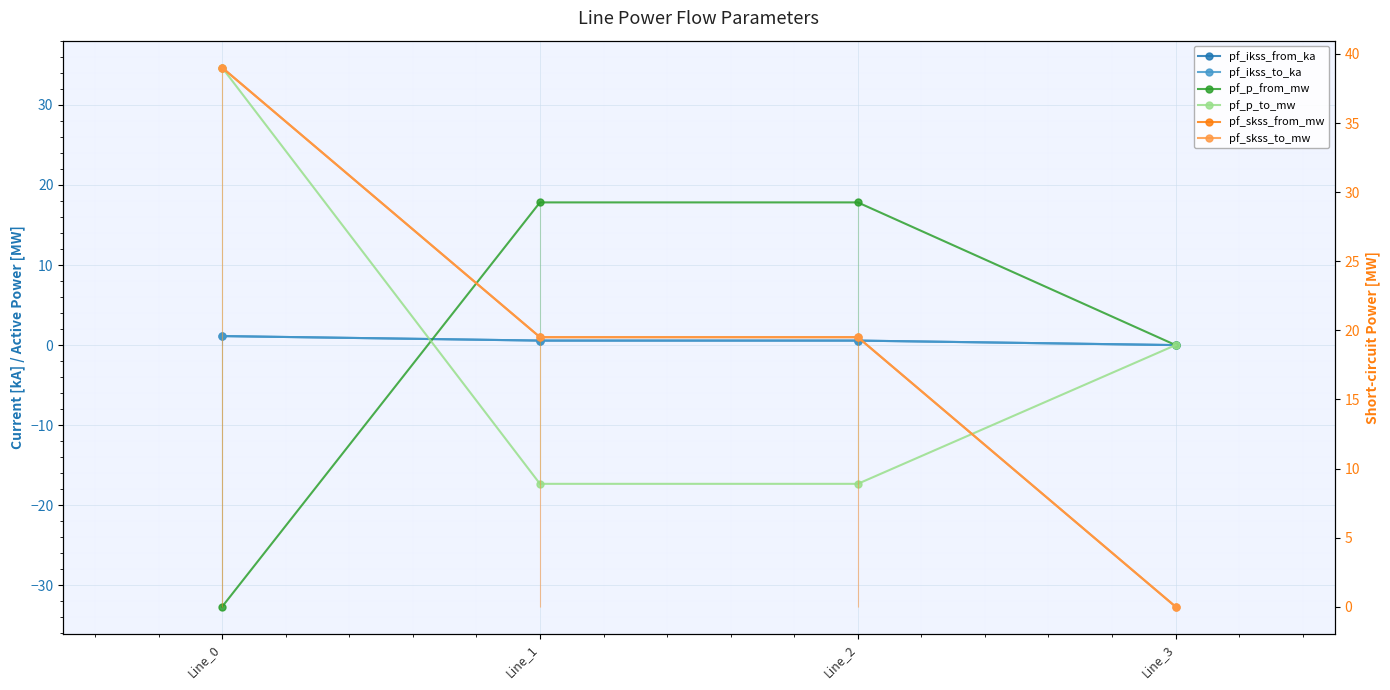

Where is pf_p_from_mw nearest to the value -7?

Line_3